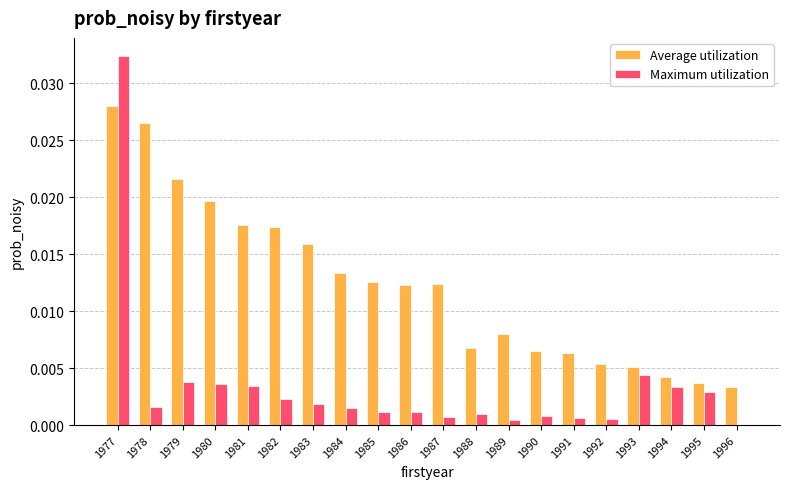

True or false: Maximum utilization has a value of 0.0 at 1992.

True